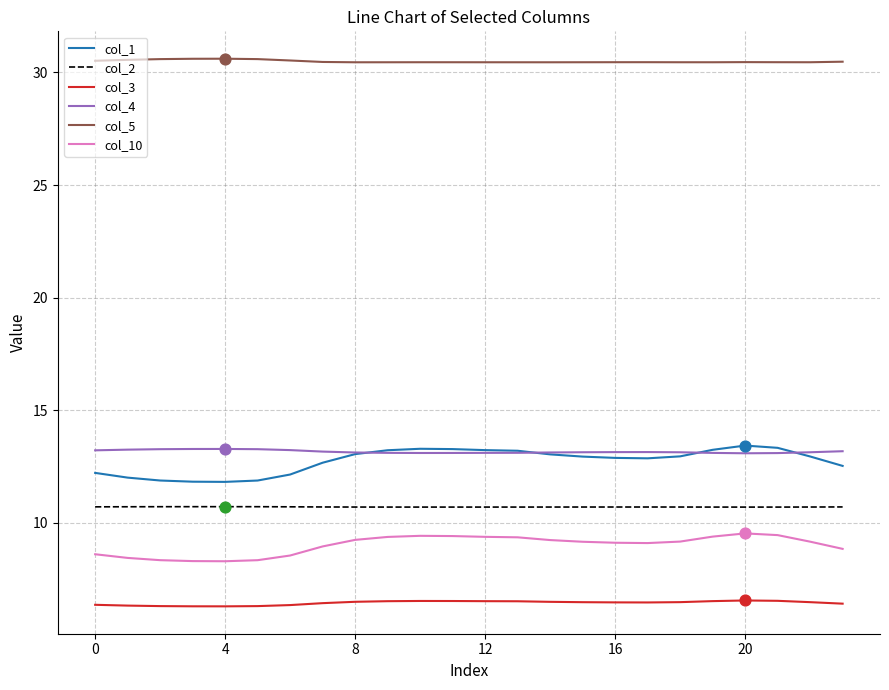

Which series has the widest spread of values?

col_1